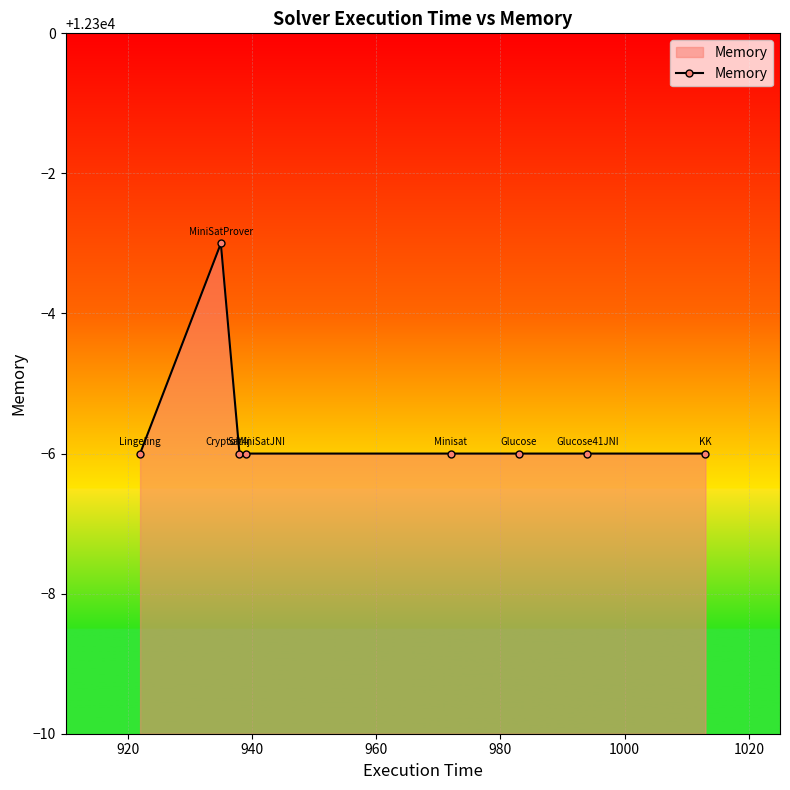

What is the sum of all values?

98355